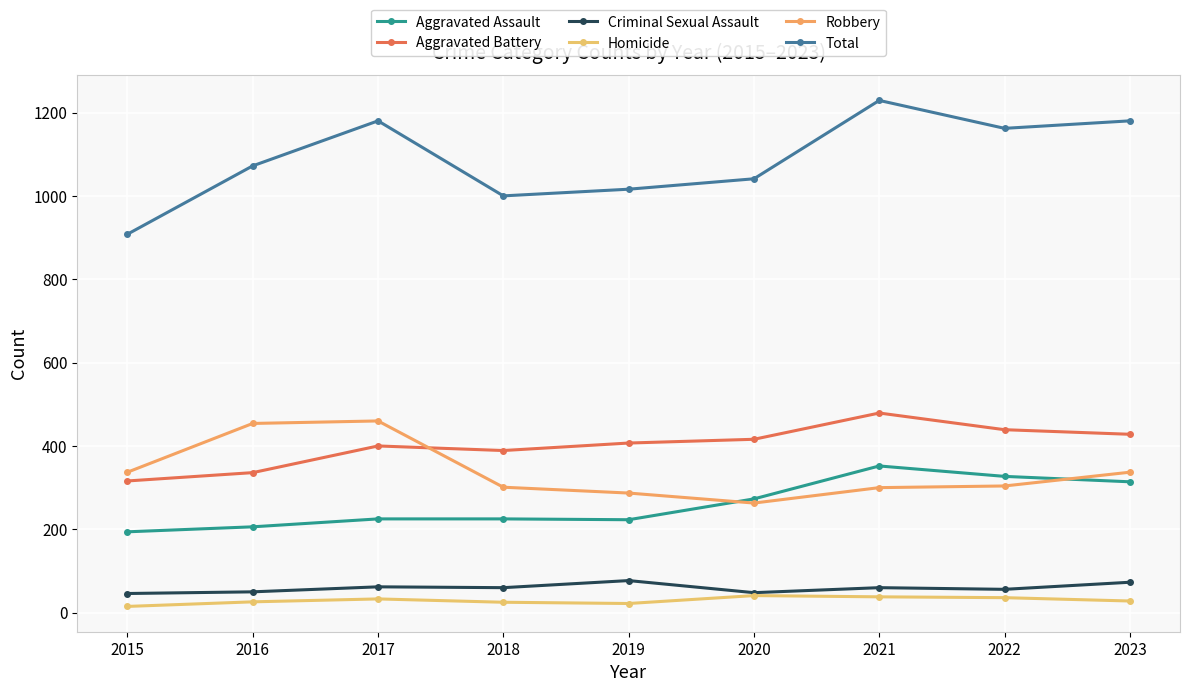

In Criminal Sexual Assault, how many points are higher than both neighbors (excluding endpoints)?

3